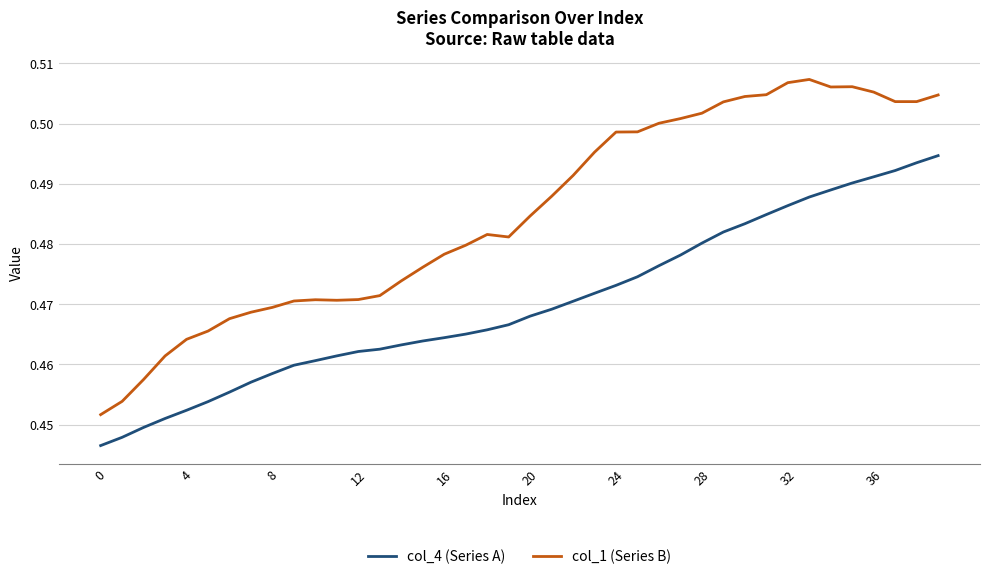

Does the chart display data point markers on the line(s)?

No